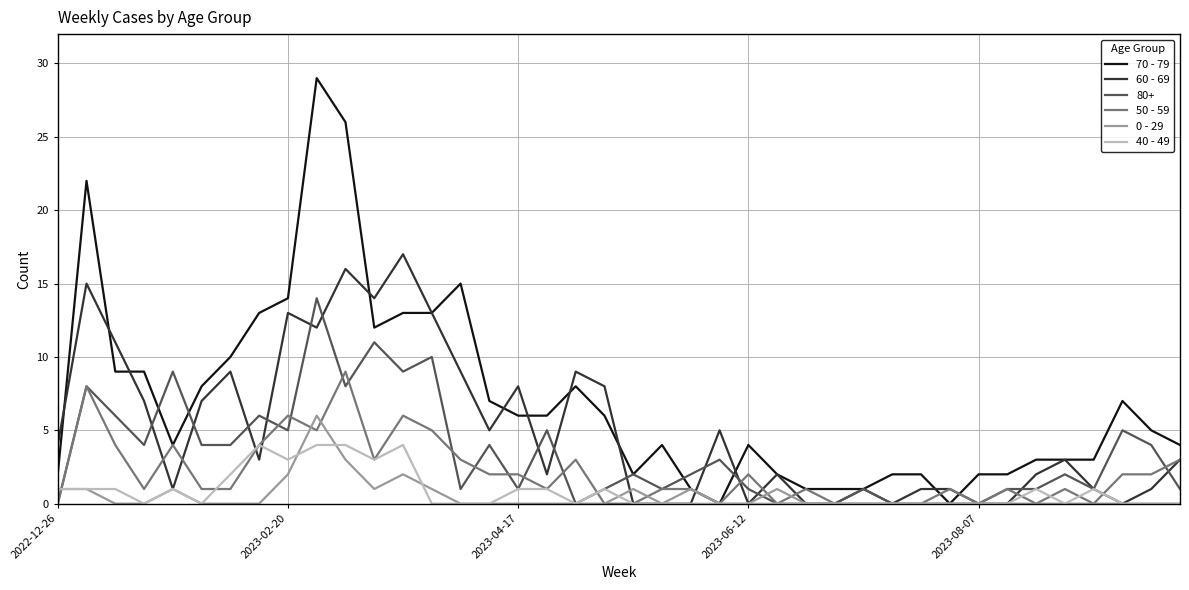

Does the chart have visible grid lines?

Yes